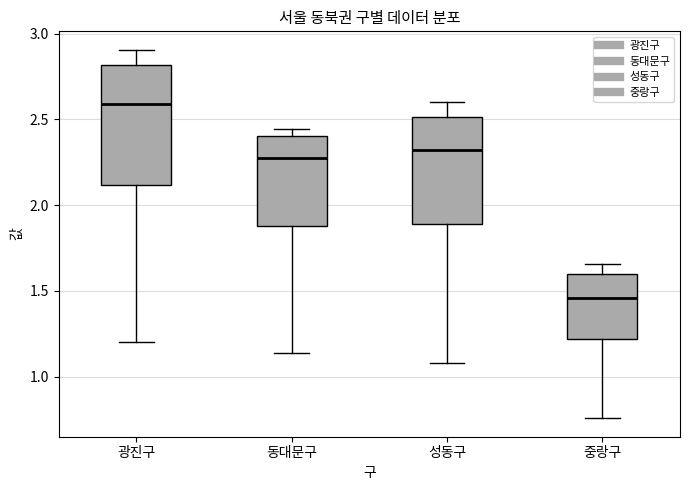

Reading left to right, read every box against the y-axis: the position of its median line, the range the box covers, and the ends of its whiskers. The values are not printed on the chart, so give them approximately, as read against the axis.

광진구: median 2.60, box 2.10 to 2.80, whiskers 1.20 to 2.90
동대문구: median 2.25, box 1.90 to 2.40, whiskers 1.15 to 2.45
성동구: median 2.30, box 1.90 to 2.50, whiskers 1.10 to 2.60
중랑구: median 1.45, box 1.20 to 1.60, whiskers 0.75 to 1.65